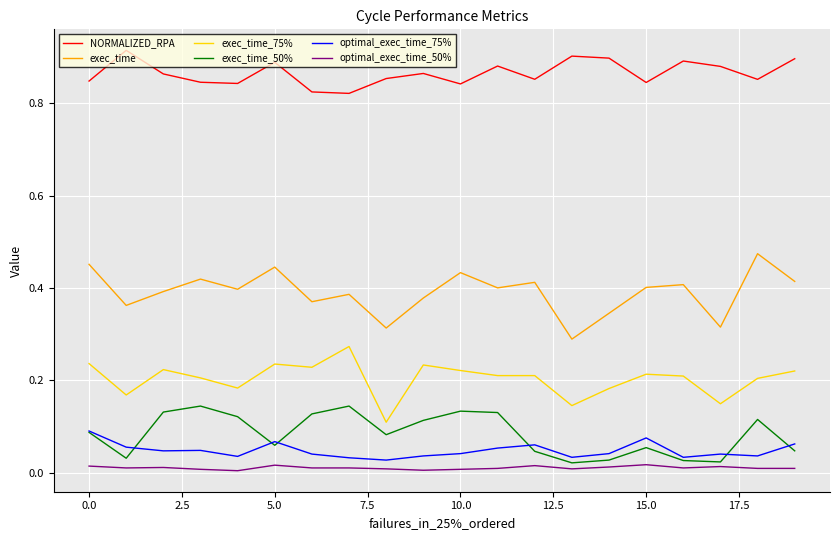

At how many categories does at least one series exceed 0?

20